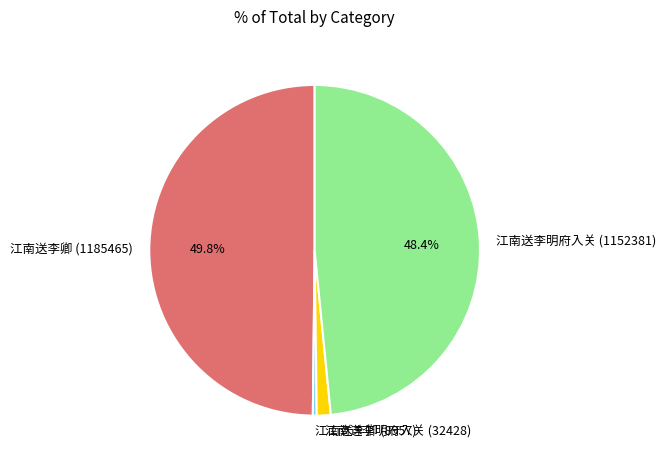

Which category has the biggest portion of the pie?

江南送李卿 (1185465)